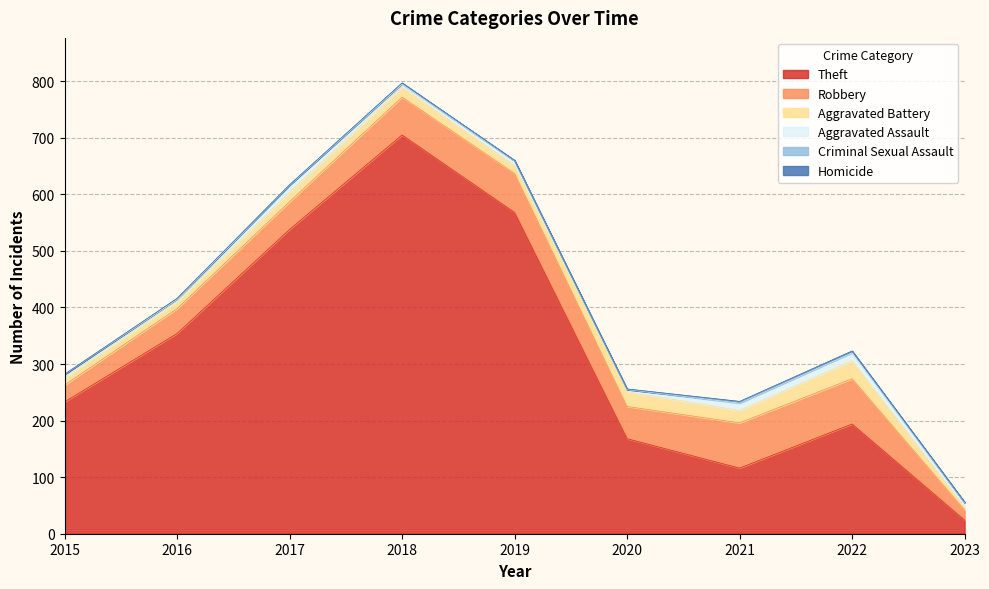

Rank the categories by Aggravated Assault value from highest to lowest.

2022, 2021, 2017, 2019, 2023, 2015, 2018, 2020, 2016